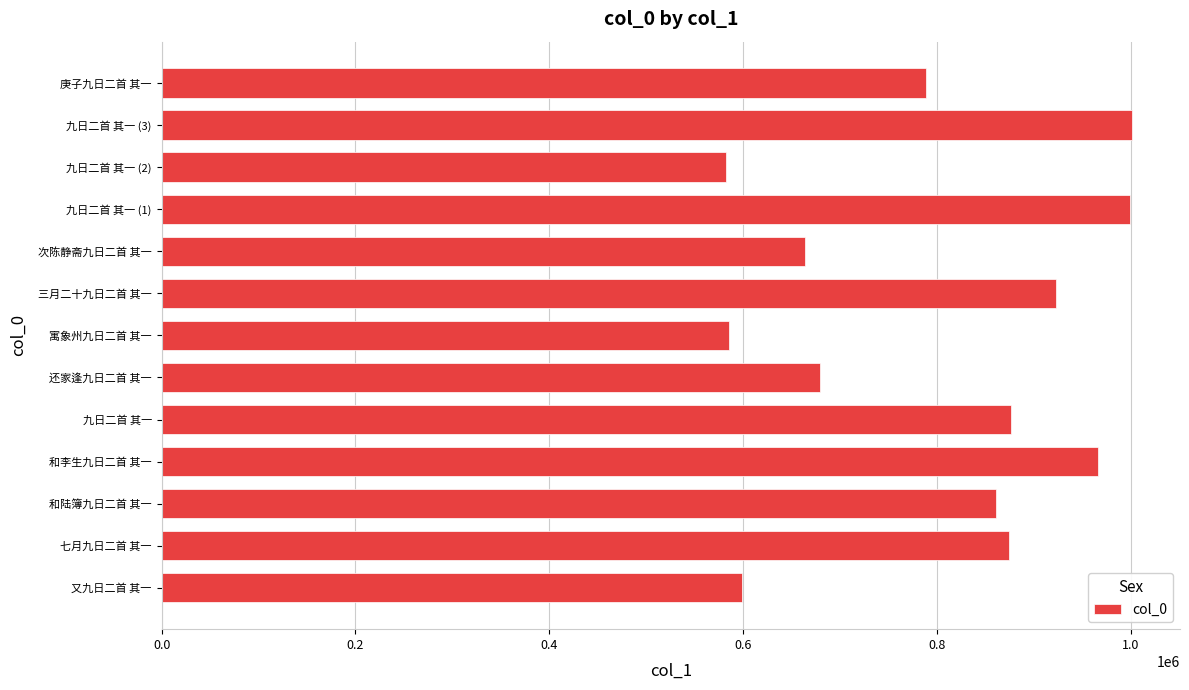

Which has a higher value, 九日二首 其一 or 寓象州九日二首 其一?

九日二首 其一